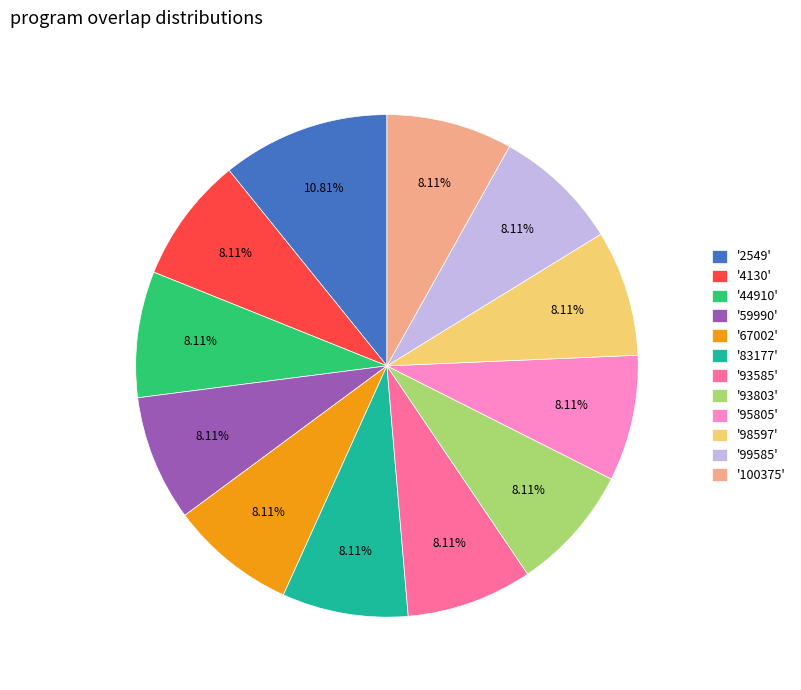

Do '93803' and '83177' together represent more than half of the pie?

No